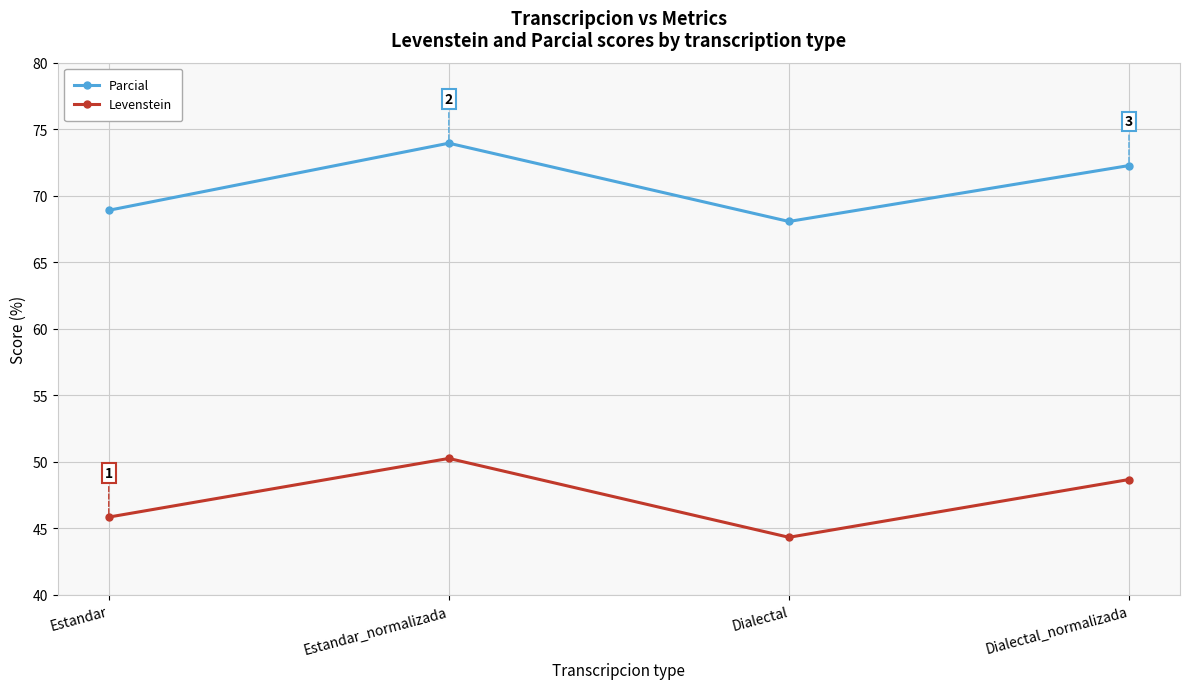

What are all the series names shown in the legend?

Parcial, Levenstein